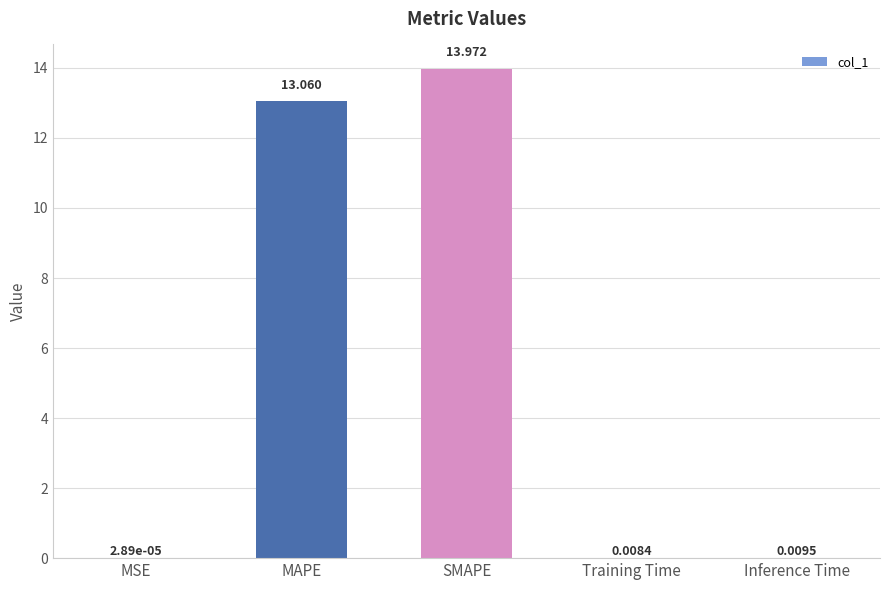

Which has a higher value, MAPE or Training Time?

MAPE